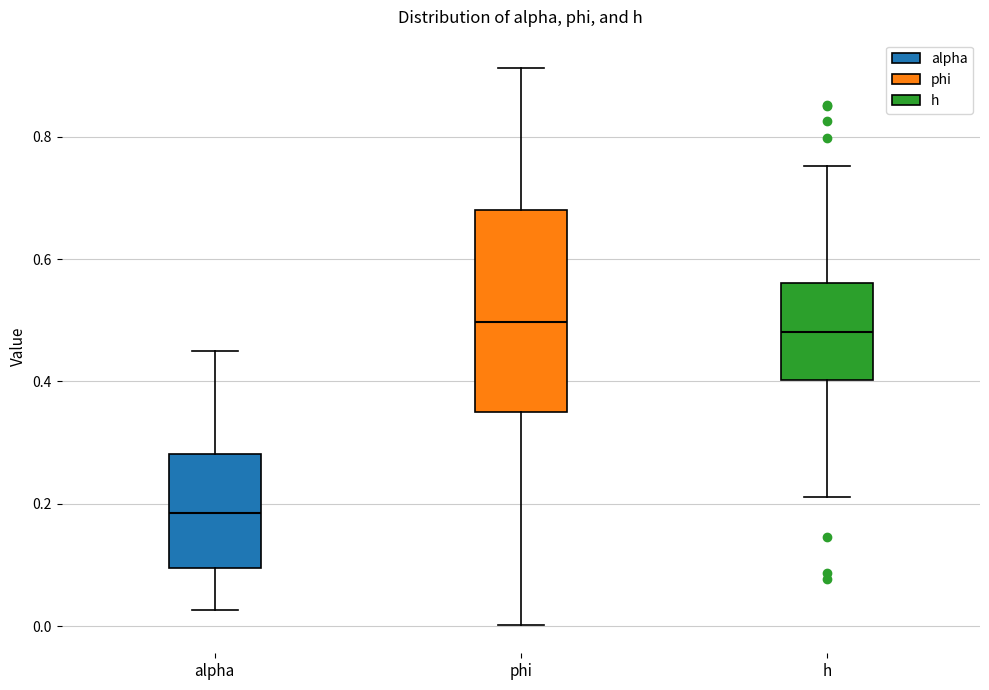

Reading left to right, transcribe this box plot: for each box, give where its median line is, the range the box spans, and where its two whiskers end, as read against the y-axis. The values are not printed on the chart, so give them approximately, as read against the axis.

alpha: median 0.18, box 0.10 to 0.28, whiskers 0.02 to 0.46
phi: median 0.50, box 0.36 to 0.68, whiskers 0.00 to 0.92
h: median 0.48, box 0.40 to 0.56, whiskers 0.22 to 0.76